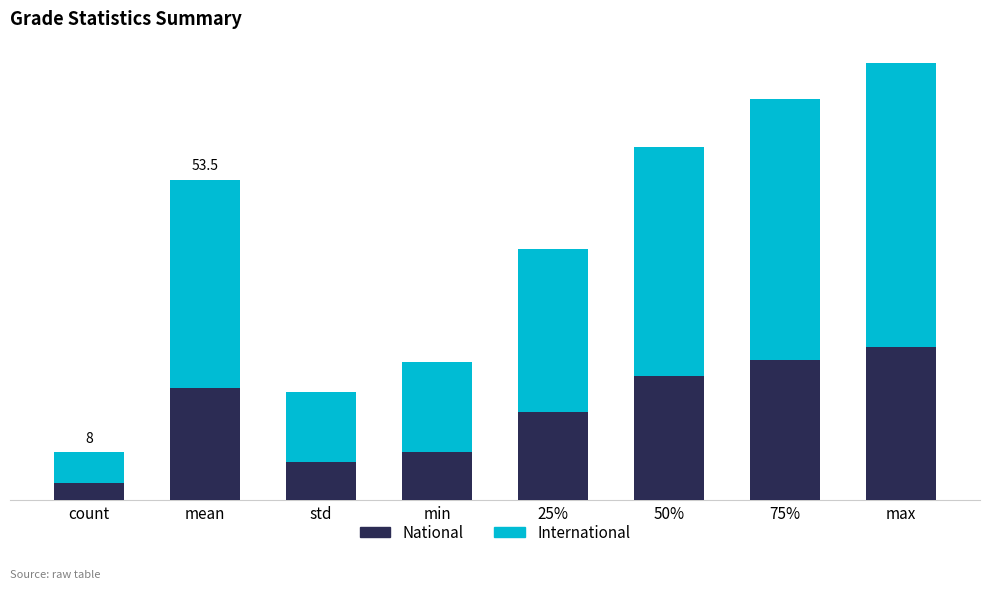

What are all the series names shown in the legend?

National, International